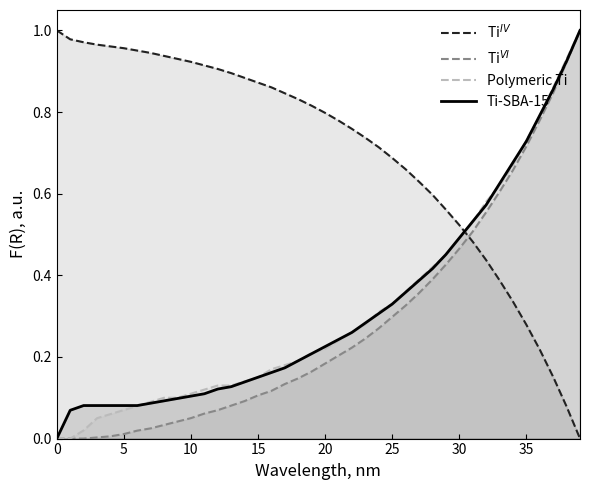

Reading left to right, extract all data points from this chart.

Ti$^{IV}$: 1.0	1.0	1.0	1.0	1.0	1.0	1.0	0.9	0.9	0.9	0.9	0.9	0.9	0.9	0.9	0.9	0.9	0.8	0.8	0.8	0.8	0.8	0.8	0.7	0.7	0.7	0.7	0.6	0.6	0.6	0.5	0.5	0.4	0.4	0.3	0.3	0.2	0.2	0.1	0.0
Ti$^{VI}$: 0.0	0.0	0.0	0.0	0.0	0.0	0.0	0.0	0.0	0.0	0.1	0.1	0.1	0.1	0.1	0.1	0.1	0.1	0.1	0.2	0.2	0.2	0.2	0.2	0.3	0.3	0.3	0.4	0.4	0.4	0.5	0.5	0.6	0.6	0.7	0.7	0.8	0.8	0.9	1.0
Polymeric Ti: 0.0	0.0	0.0	0.1	0.1	0.1	0.1	0.1	0.1	0.1	0.1	0.1	0.1	0.1	0.1	0.1	0.2	0.2	0.2	0.2	0.2	0.2	0.3	0.3	0.3	0.3	0.4	0.4	0.4	0.5	0.5	0.5	0.6	0.6	0.7	0.7	0.8	0.9	0.9	1.0
Ti-SBA-15: 0.0	0.1	0.1	0.1	0.1	0.1	0.1	0.1	0.1	0.1	0.1	0.1	0.1	0.1	0.1	0.2	0.2	0.2	0.2	0.2	0.2	0.2	0.3	0.3	0.3	0.3	0.4	0.4	0.4	0.5	0.5	0.5	0.6	0.6	0.7	0.7	0.8	0.9	0.9	1.0